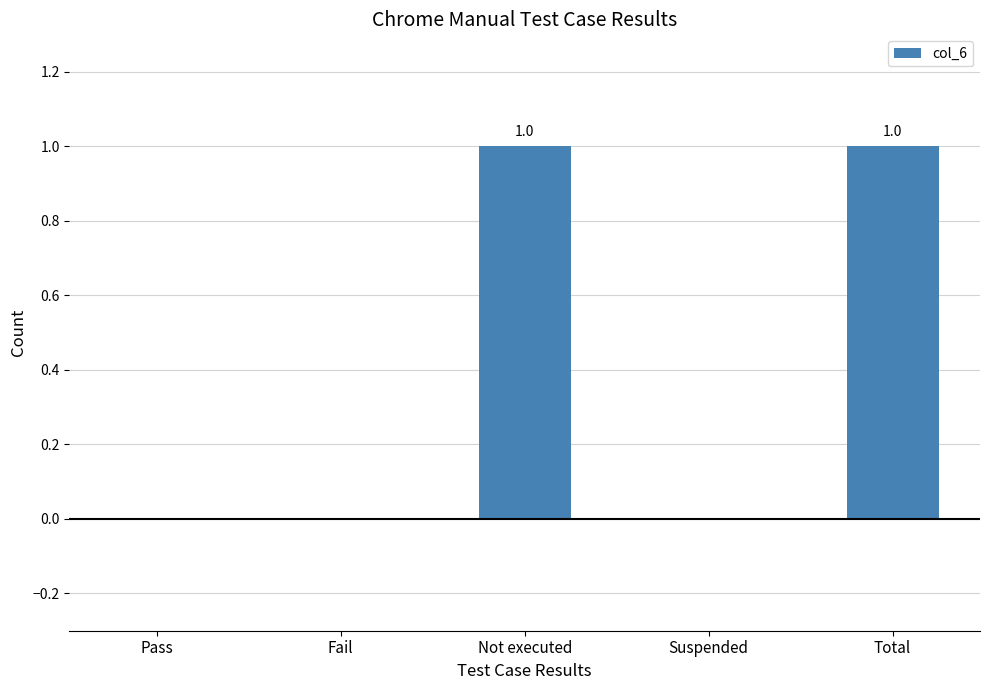

Are the bars horizontal?

No